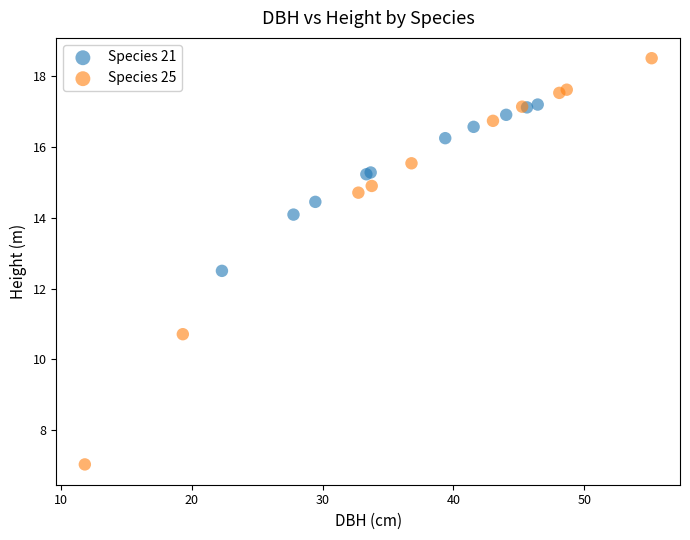

Which series reaches the minimum Y coordinate?

Species 25